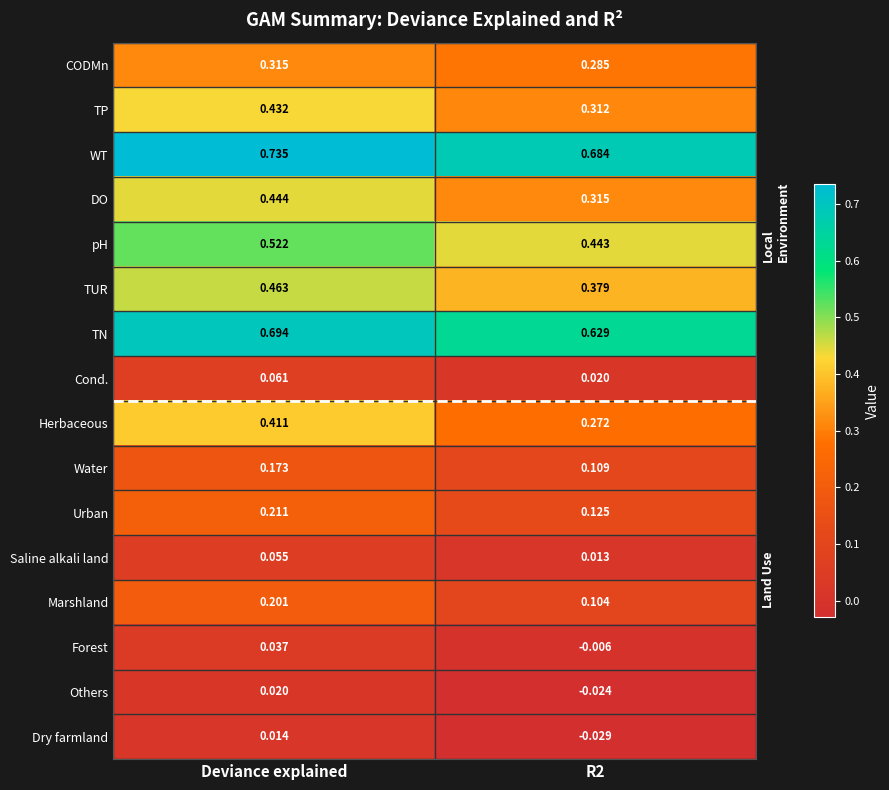

Which series has the widest spread of values?

Herbaceous